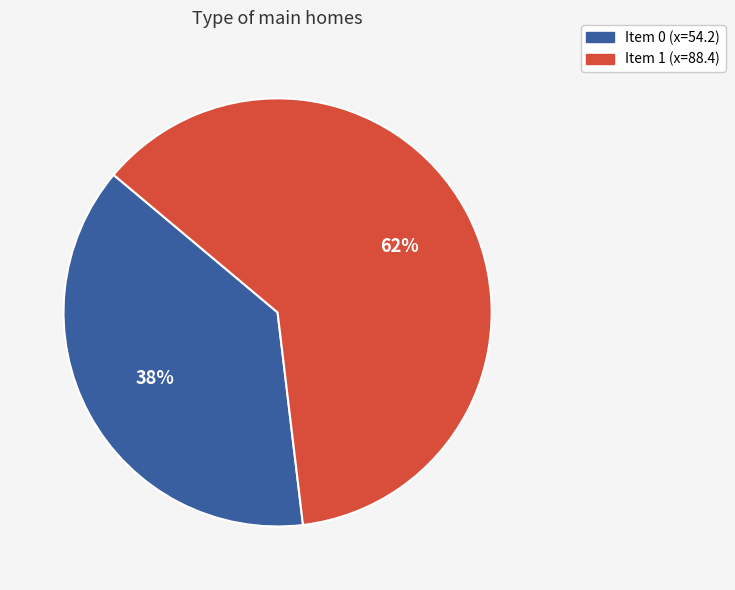

Count the number of slices in the pie.

2